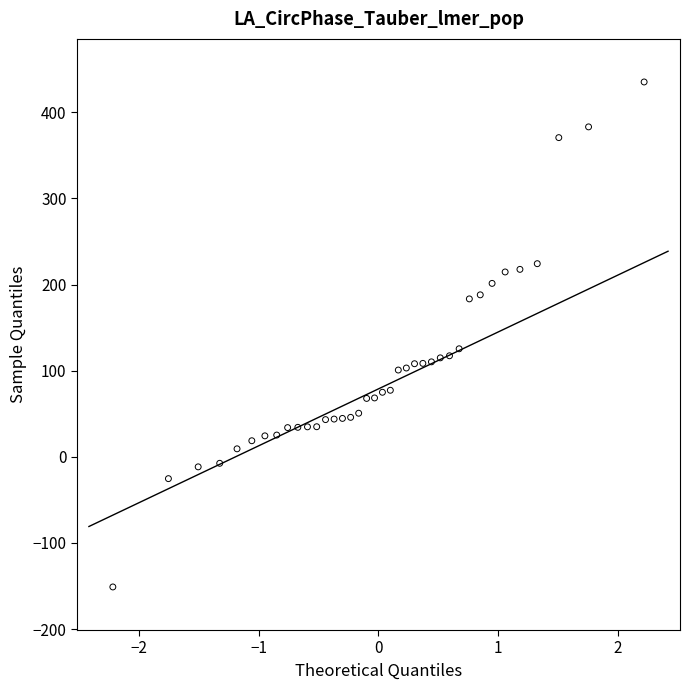

What Y value in the scatter plot is closest to 142?

125.4